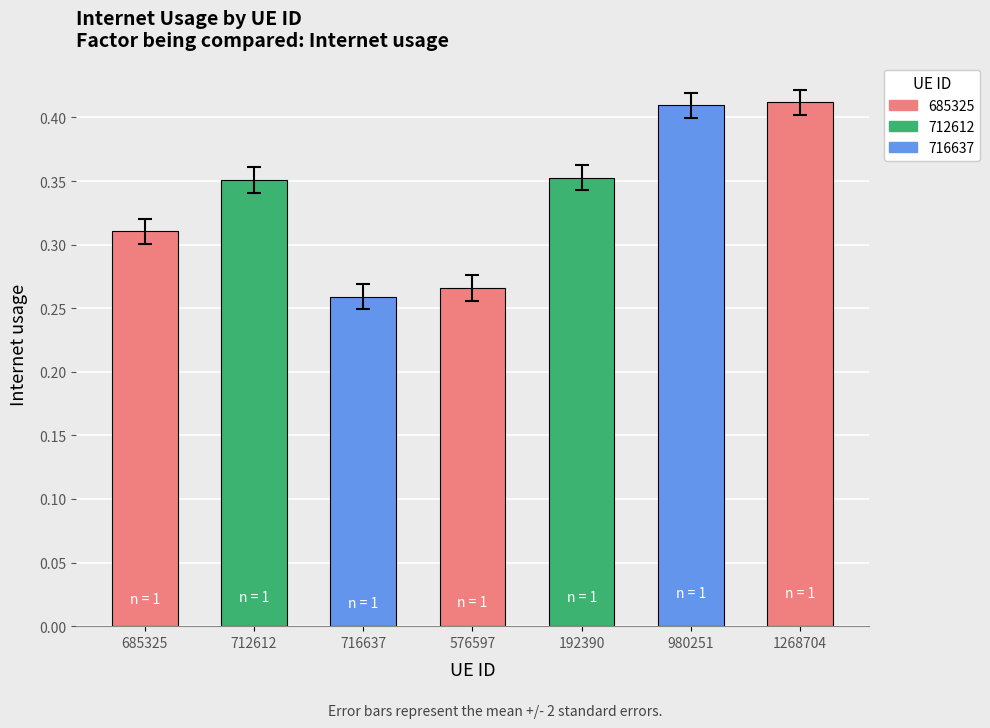

At which category does the chart reach its peak across all series?

1268704